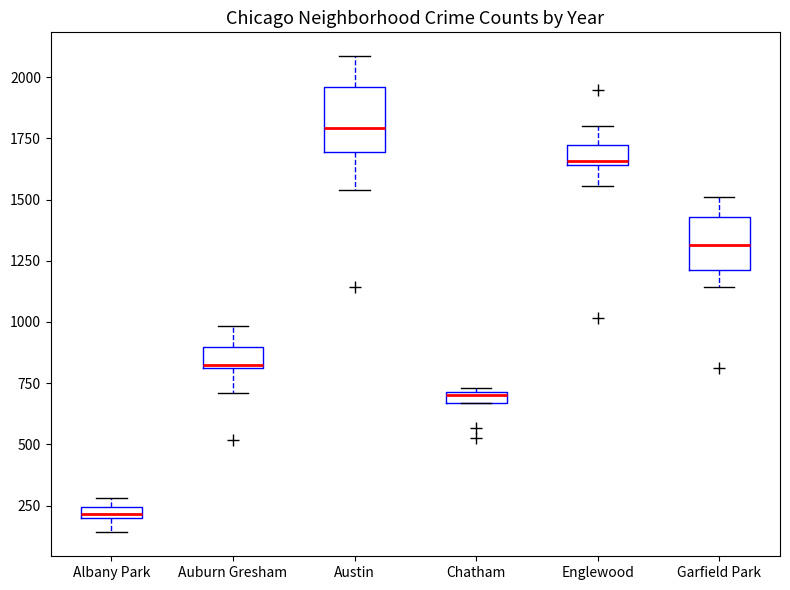

Which box has the highest median line?

Austin